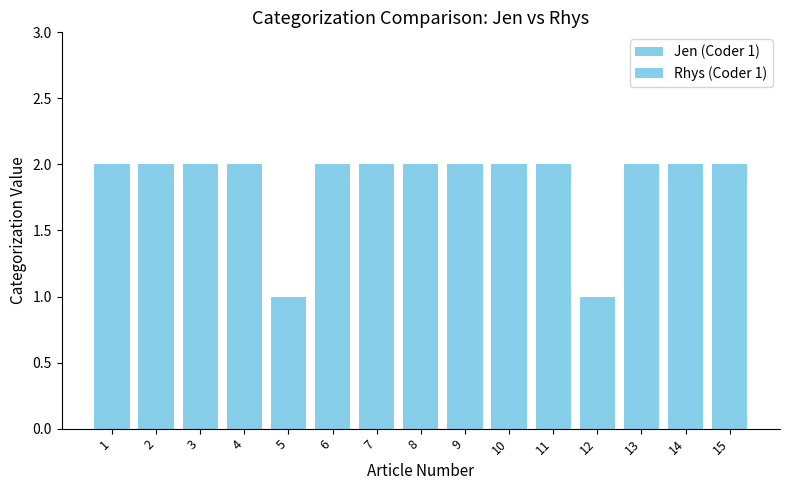

The Rhys (Coder 1) series shows 1 at 12. True or false?

True